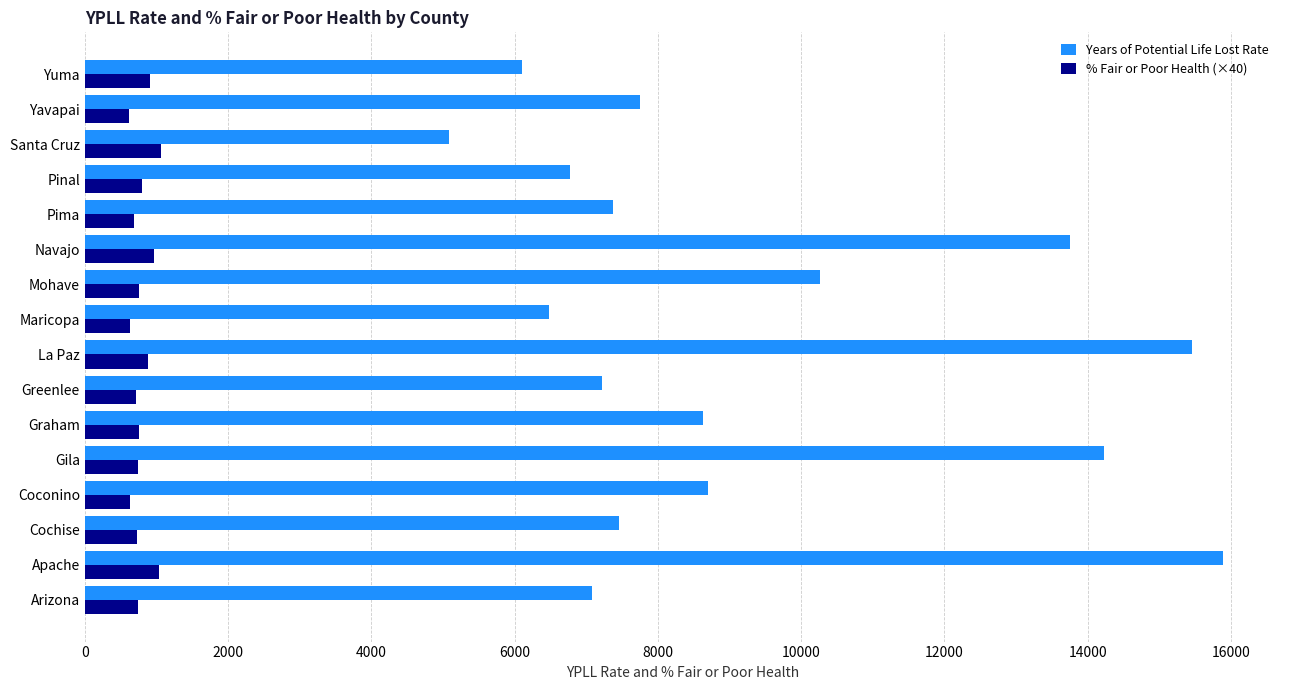

At which category is the sum across all series the highest?

Apache